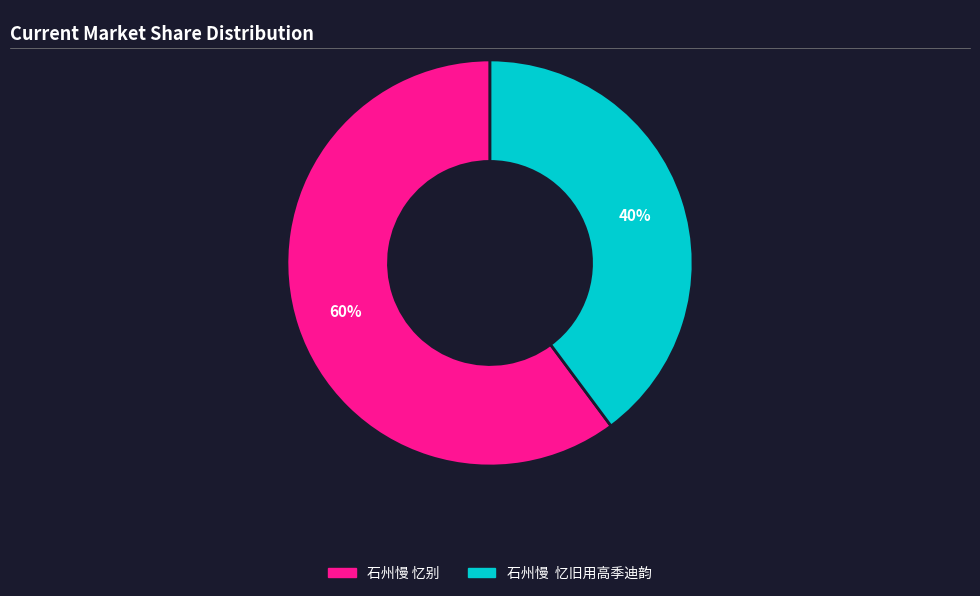

Which category accounts for the majority?

石州慢 忆别